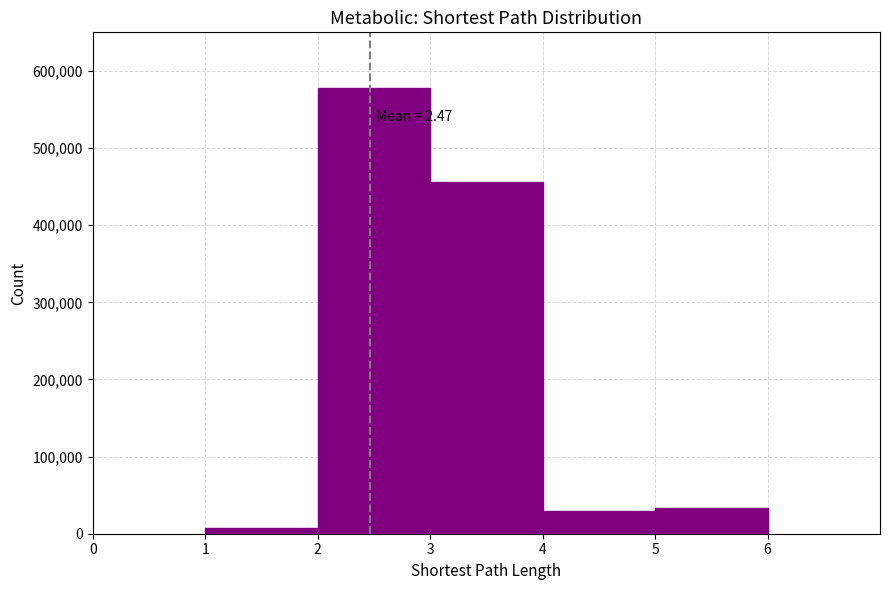

Over which range of the x-axis is the bar tallest?

2 to 3